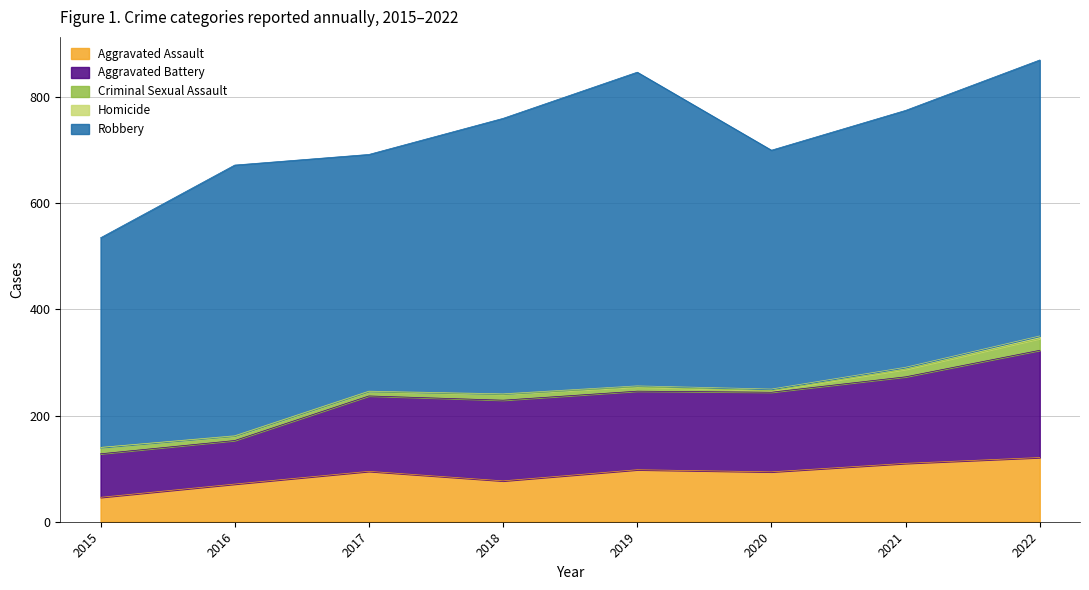

At which label does Robbery reach its minimum?

2015